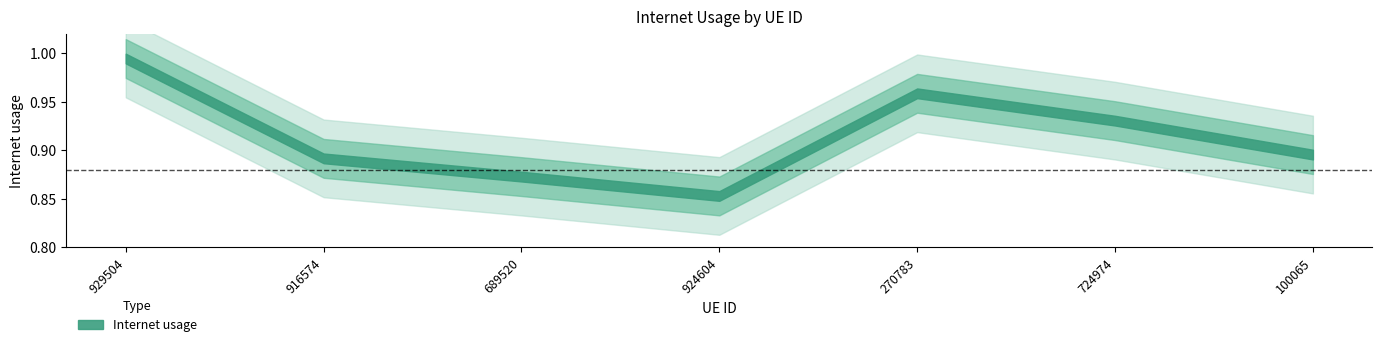

What position from the right is 916574?

6